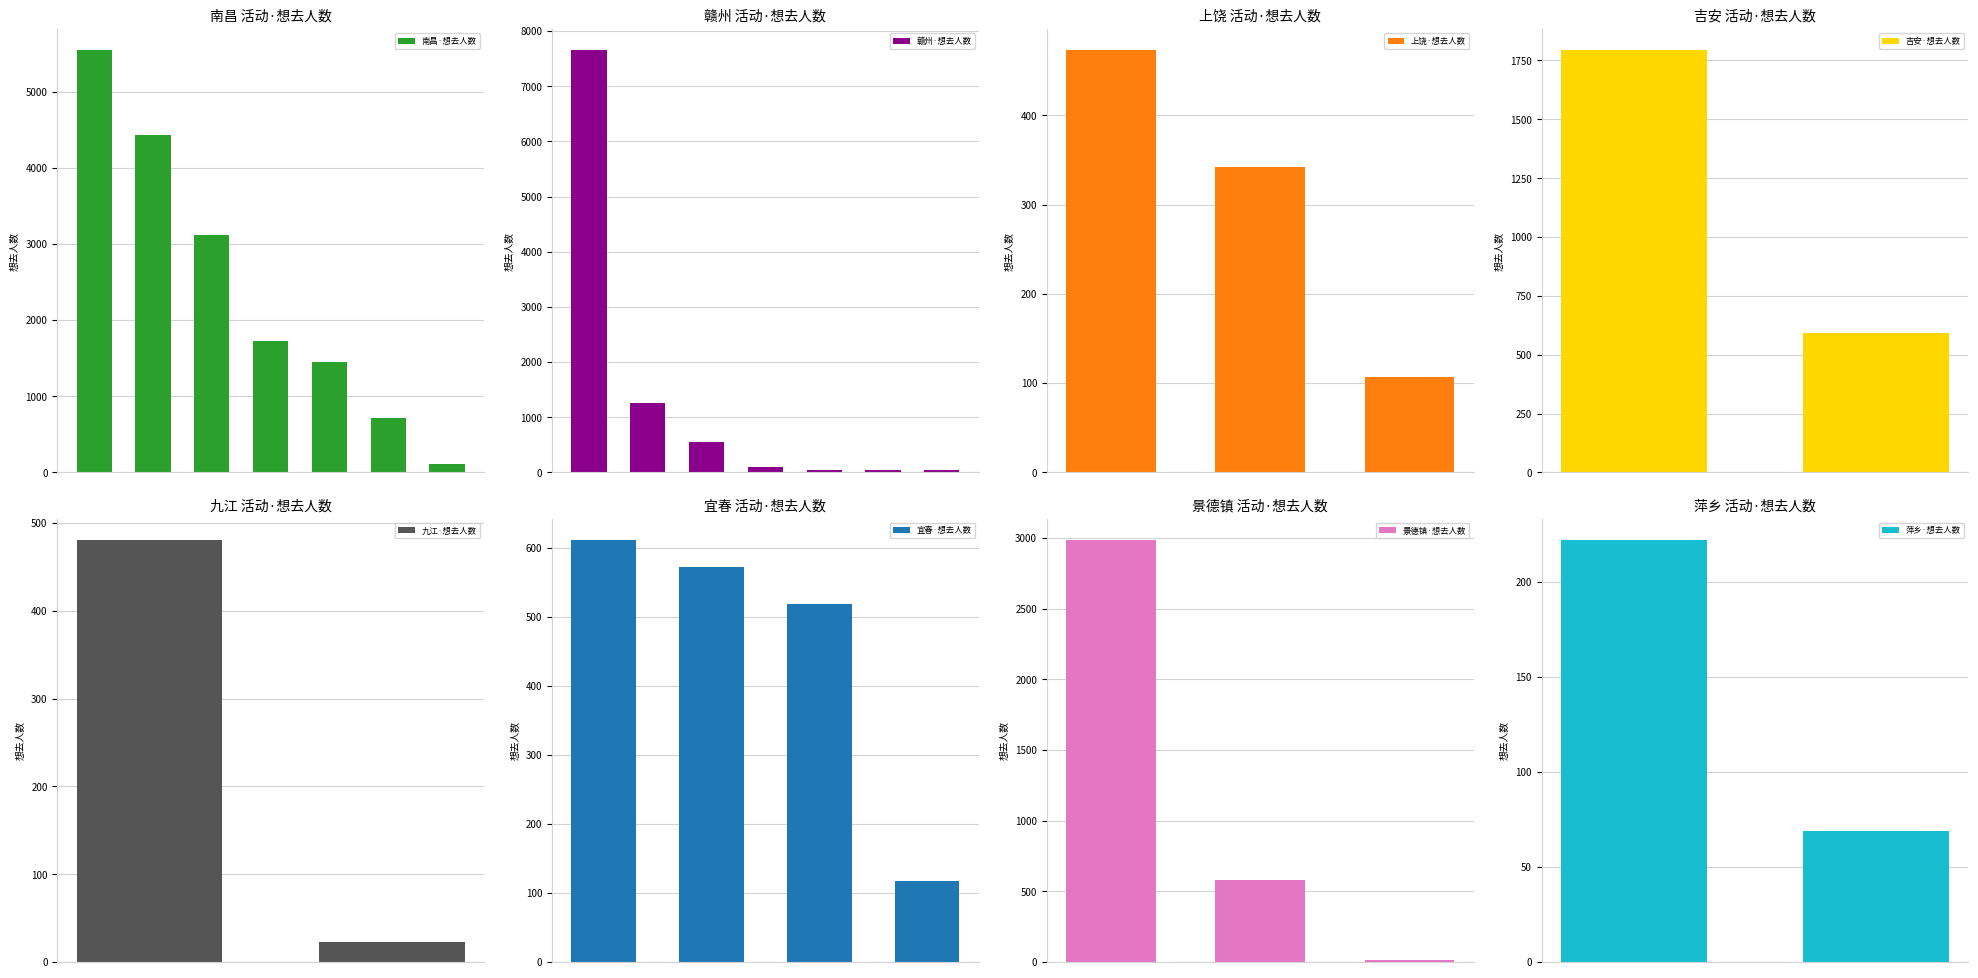

What is the highest value of the 南昌·想去人数 series?

5544